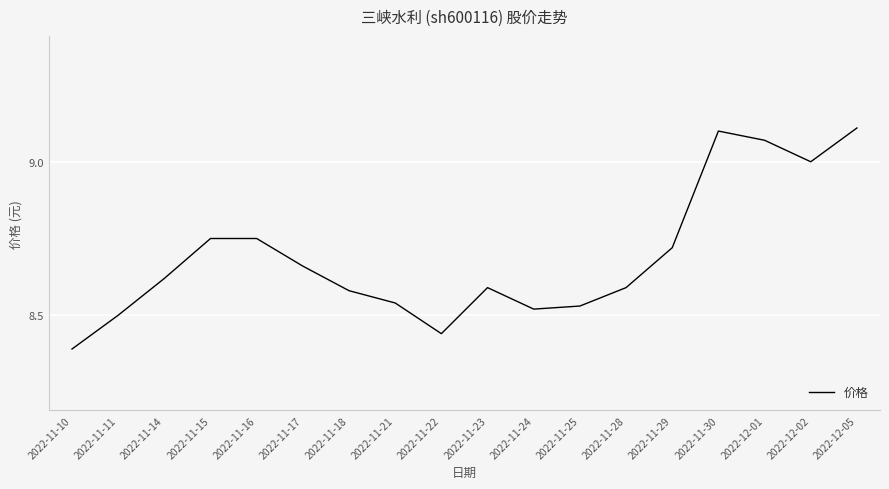

Which category has the lowest value across all series?

2022-11-10